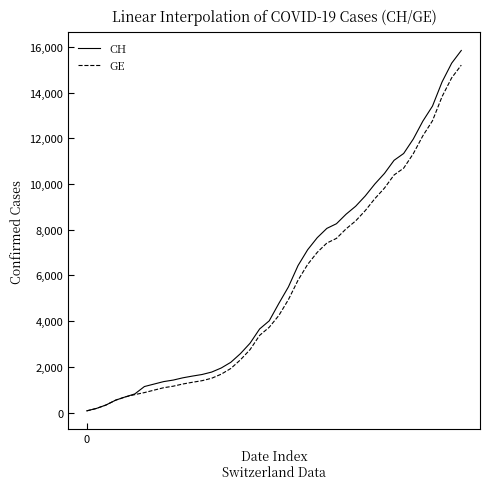

List the series in order of their peak value, highest first.

CH, GE